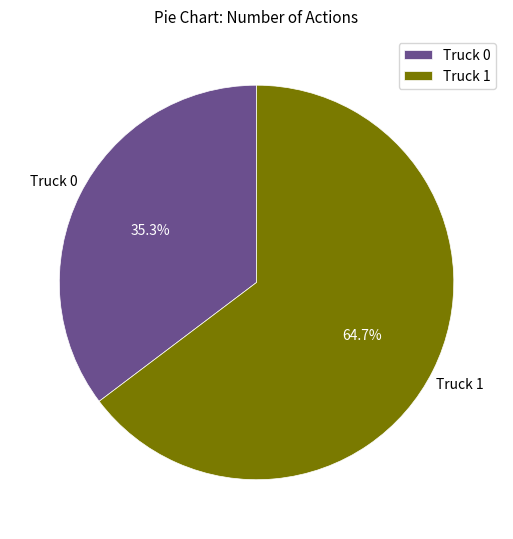

Is it true that Truck 1 is 54% of the pie?

False